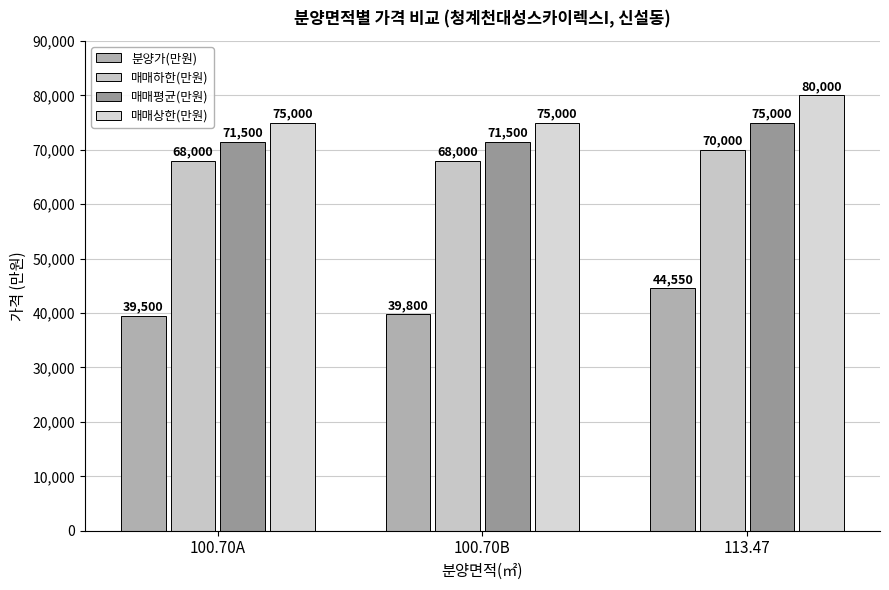

Which series has the largest range (max minus min)?

분양가(만원)